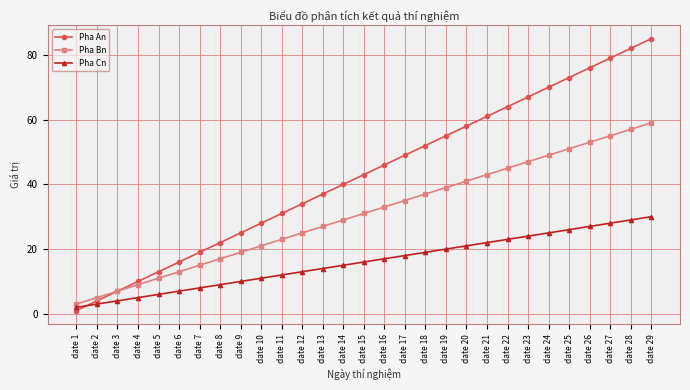

The Pha Cn series shows 17 at date 16. True or false?

True